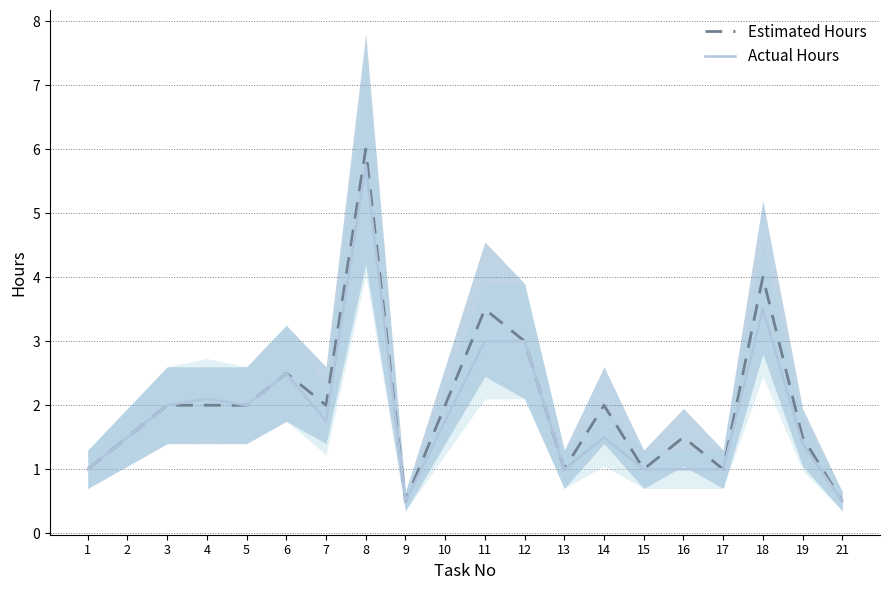

At how many categories does at least one series exceed 1?

14